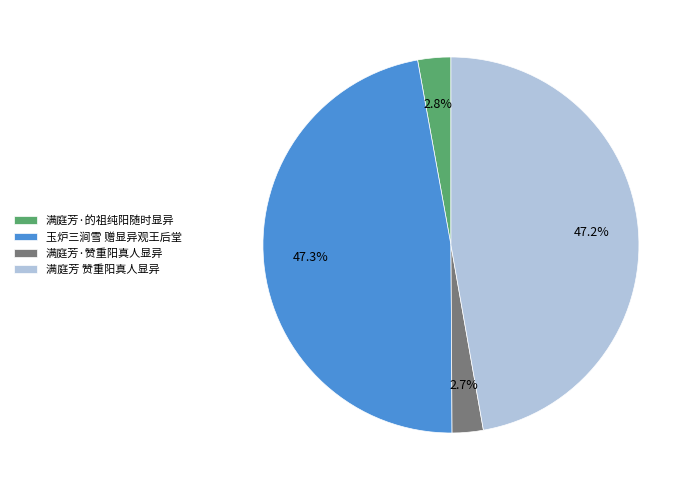

How many slices are in this pie chart?

4